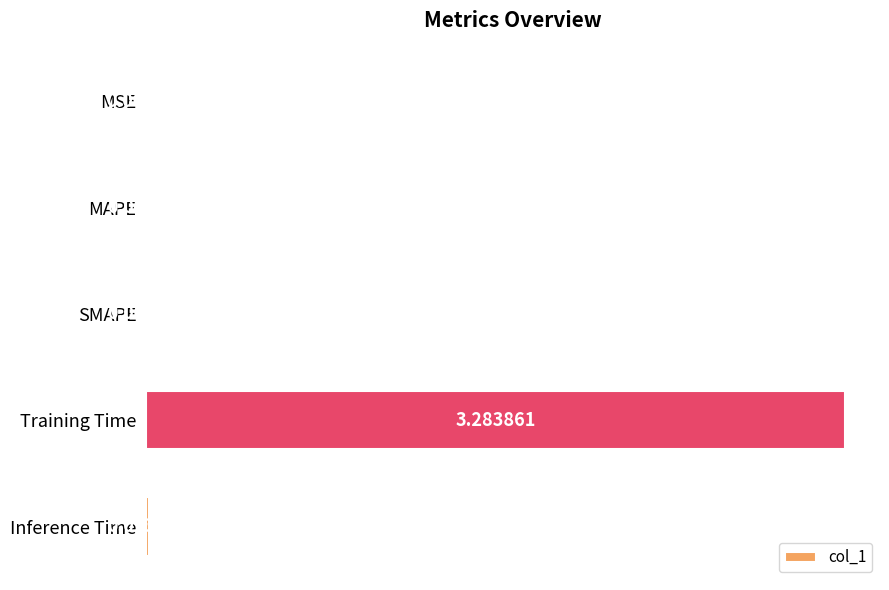

Which label corresponds to the largest value in the chart?

Training Time